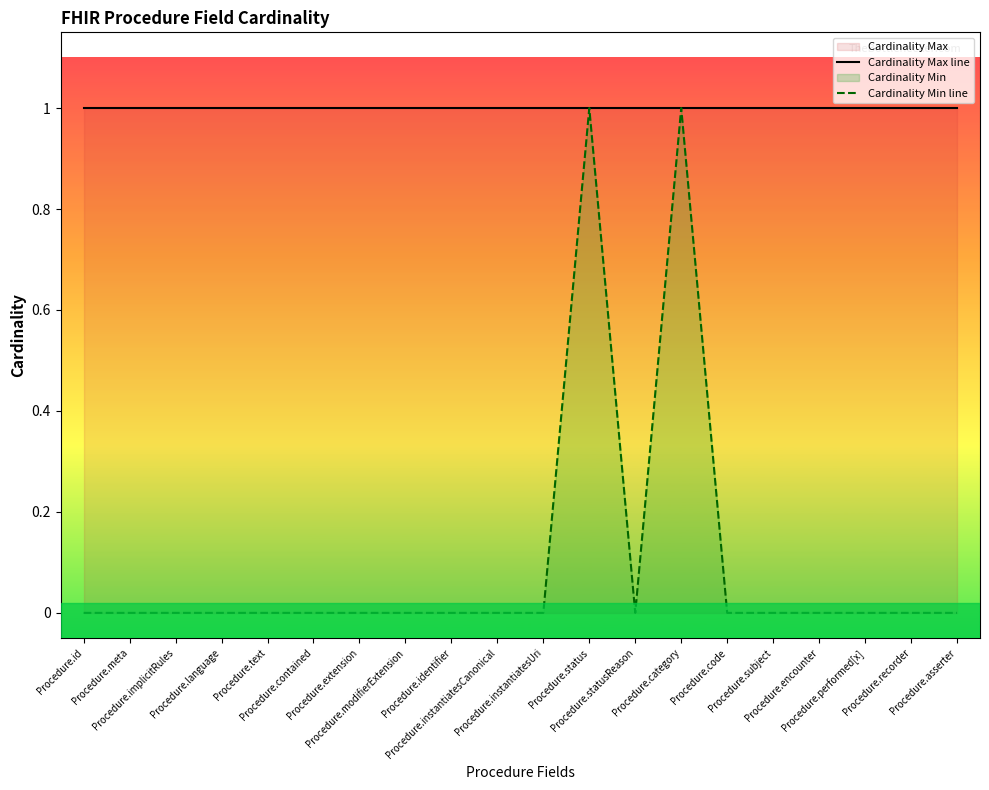

List the series in order of their overall mean, lowest first.

Cardinality Min line, Cardinality Max line